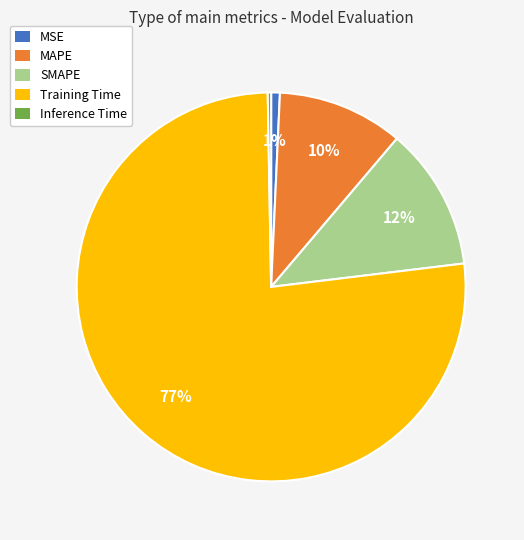

Between MAPE and Inference Time, which is larger?

MAPE